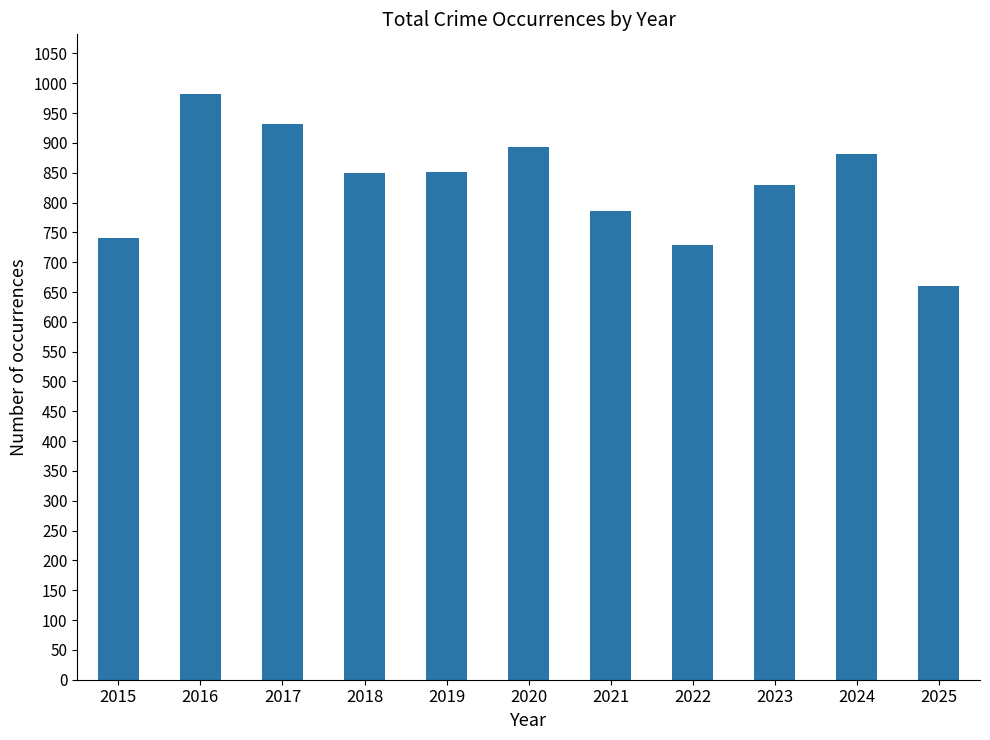

Which has a higher value, 2020 or 2022?

2020